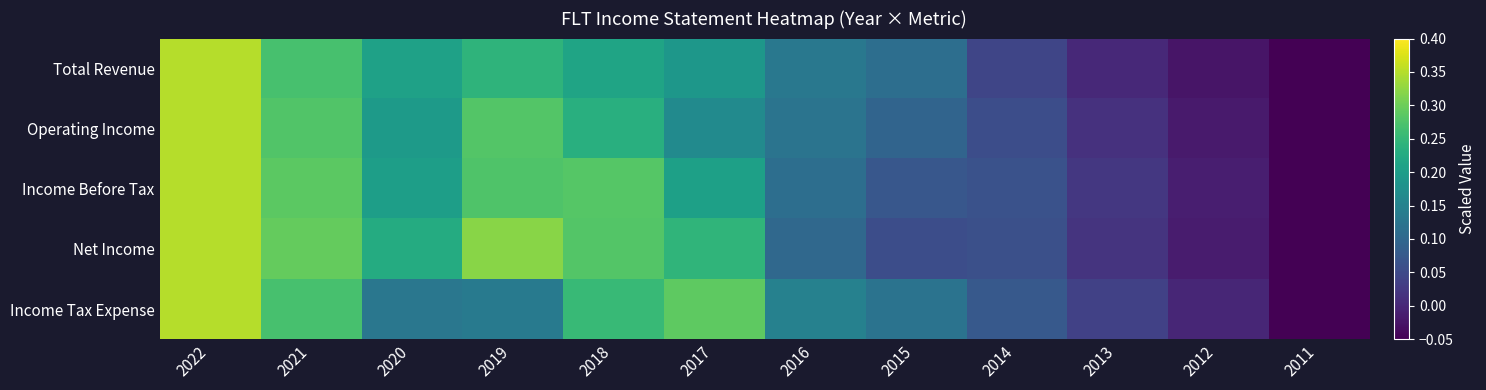

What is the spread (max minus min) of values at 2017?

0.1